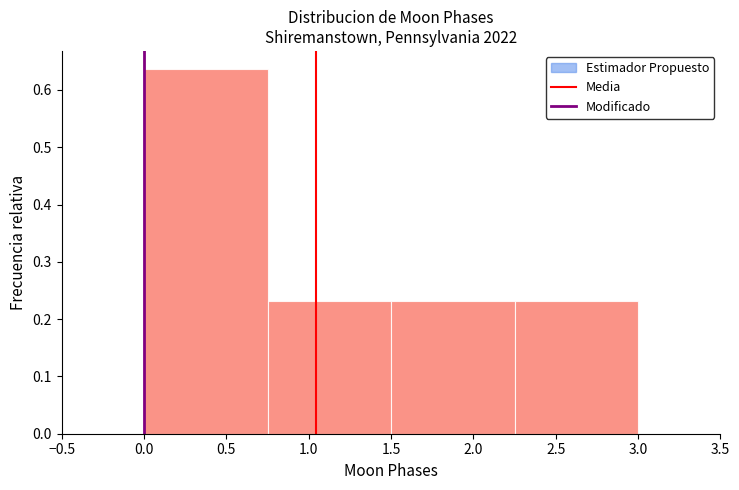

How tall is the bar that spans 2.25 to 3.00 on the x-axis? The values are not printed on the chart, so give them approximately, as read against the axis.

0.23